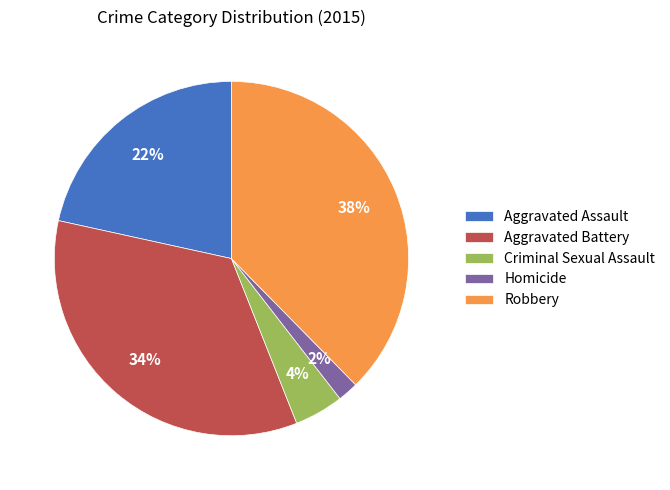

Combined, do Aggravated Assault and Robbery account for over 50%?

Yes